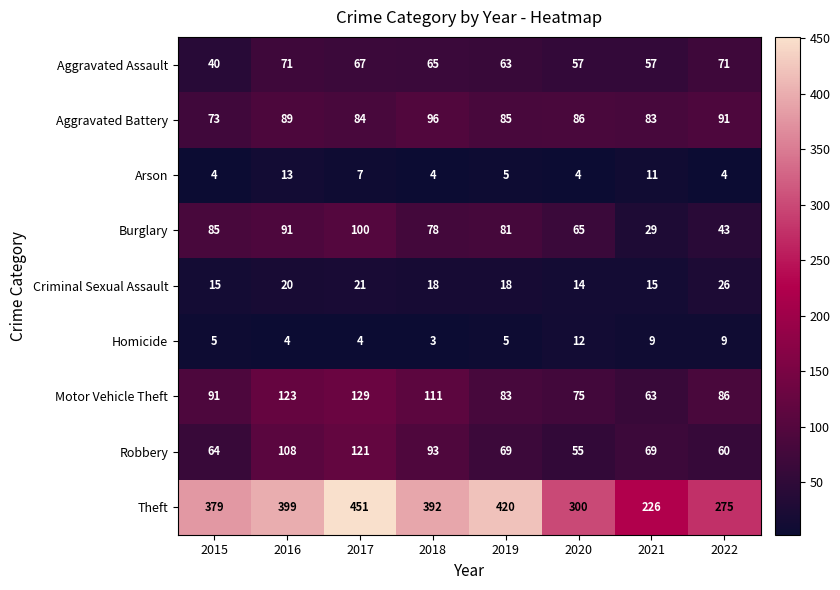

What is the maximum value shown in the chart?

451